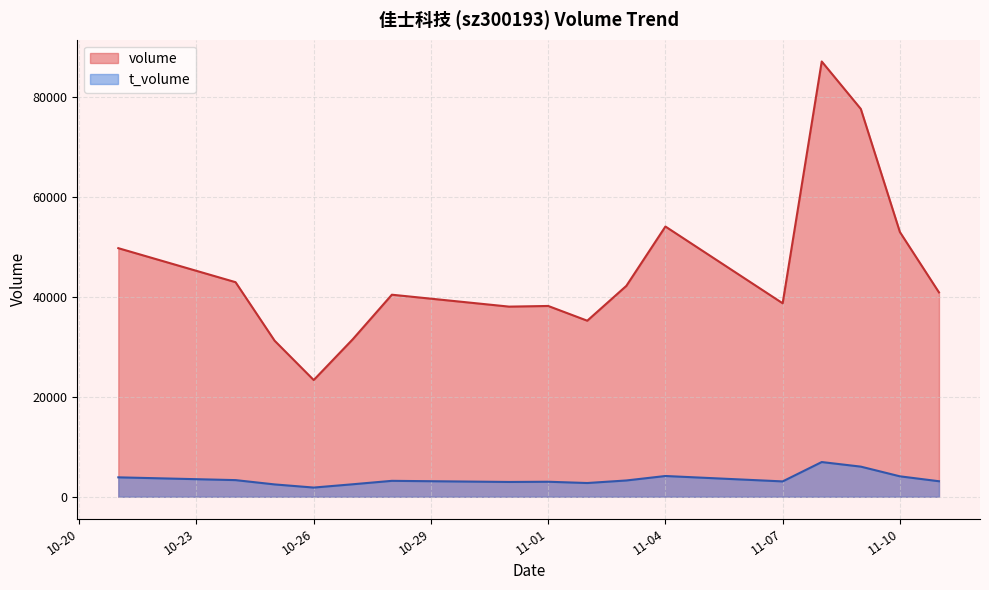

Rank the series by their maximum value, from lowest to highest.

t_volume, volume